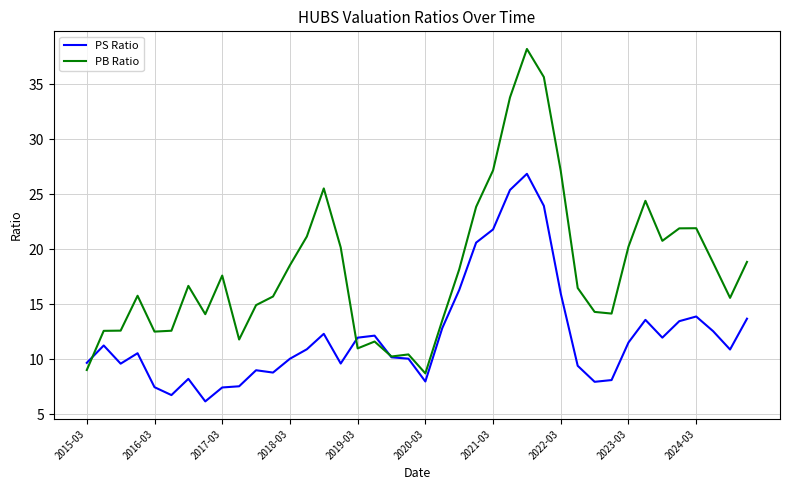

Which series has the largest total across all categories?

PB Ratio